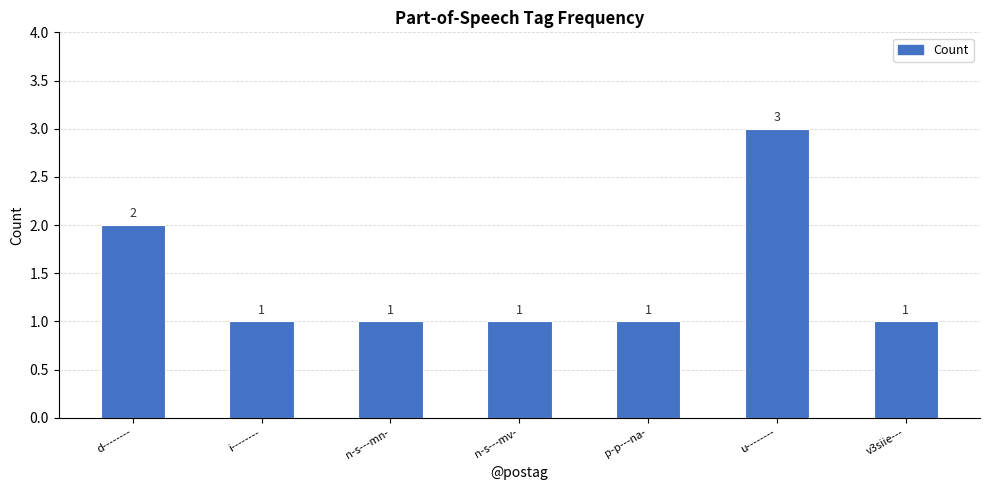

Reading left to right, transcribe all the data shown in this chart.

2	1	1	1	1	3	1